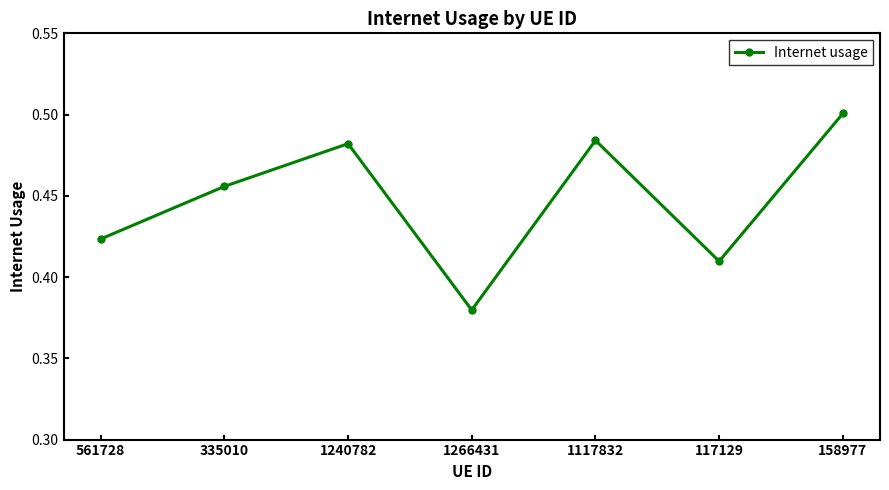

At which category does the chart reach its peak across all series?

158977